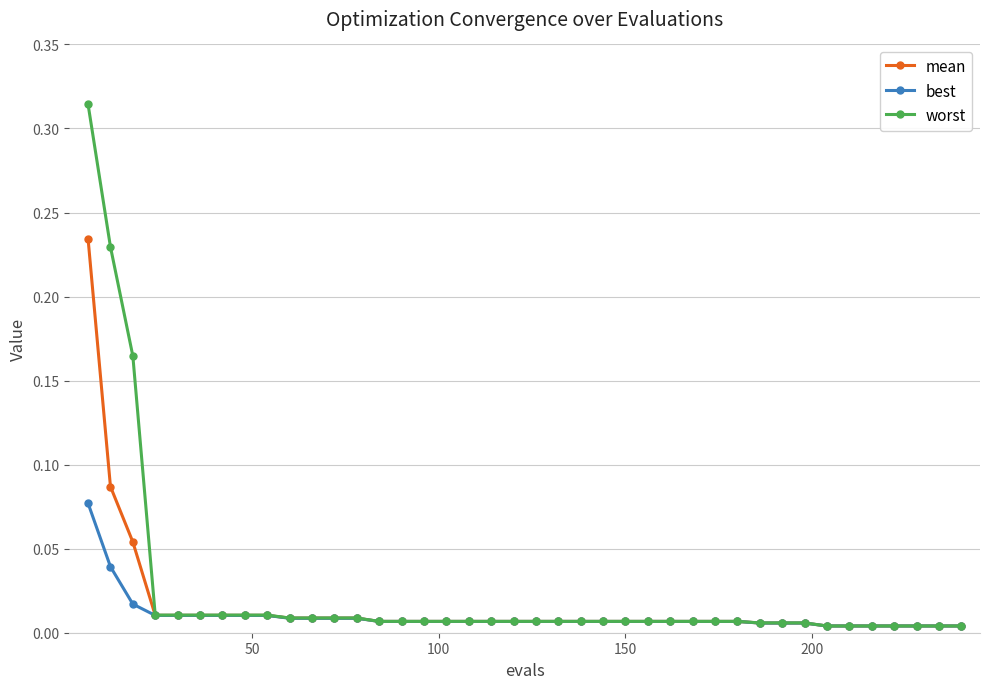

Rank the series by their average value, from lowest to highest.

best, mean, worst